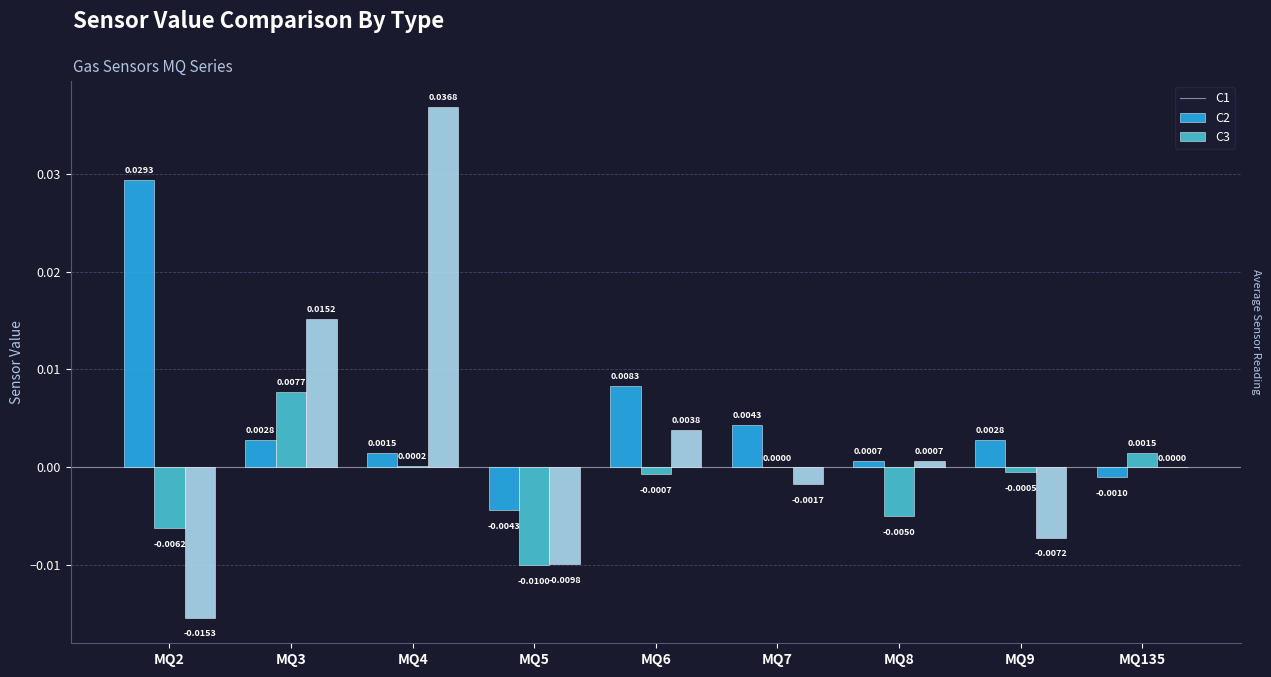

Is the value of C3 at MQ3 greater than the value of C2 at MQ5?

Yes